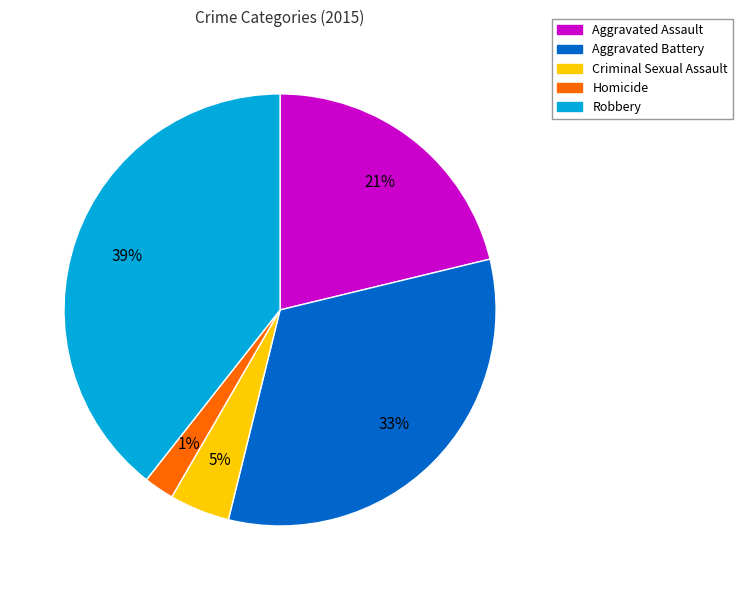

To the nearest percent, what is the difference between the largest and smallest slice percentages?

37%